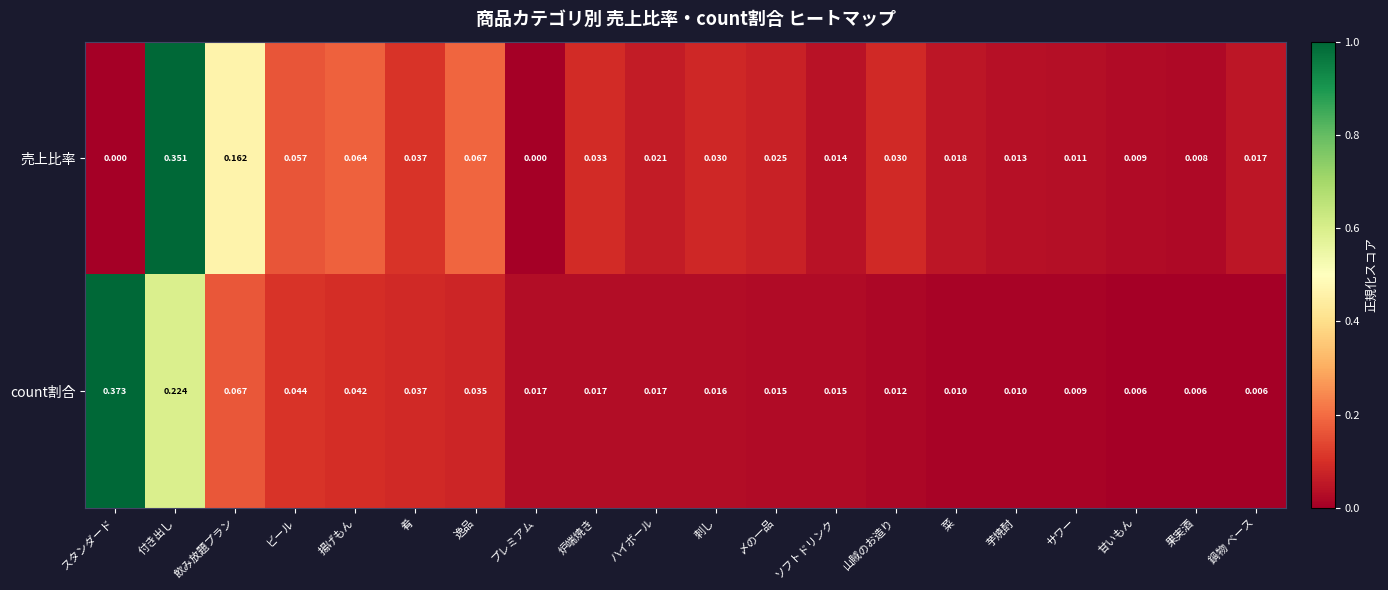

At ハイボール, list the series in order from largest to smallest.

売上比率, count割合